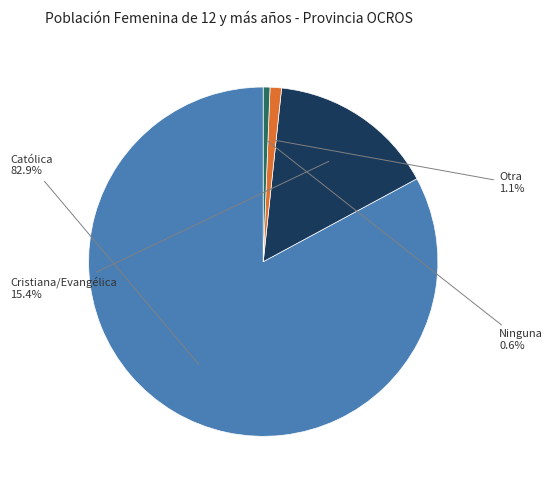

Do Otra and Ninguna together represent more than half of the pie?

No